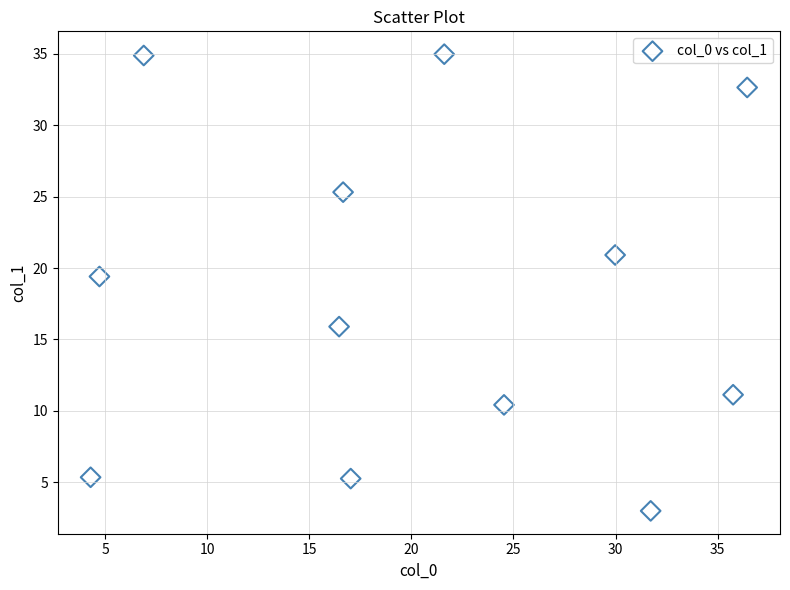

What is the range of Y values (max minus min)?

32.0